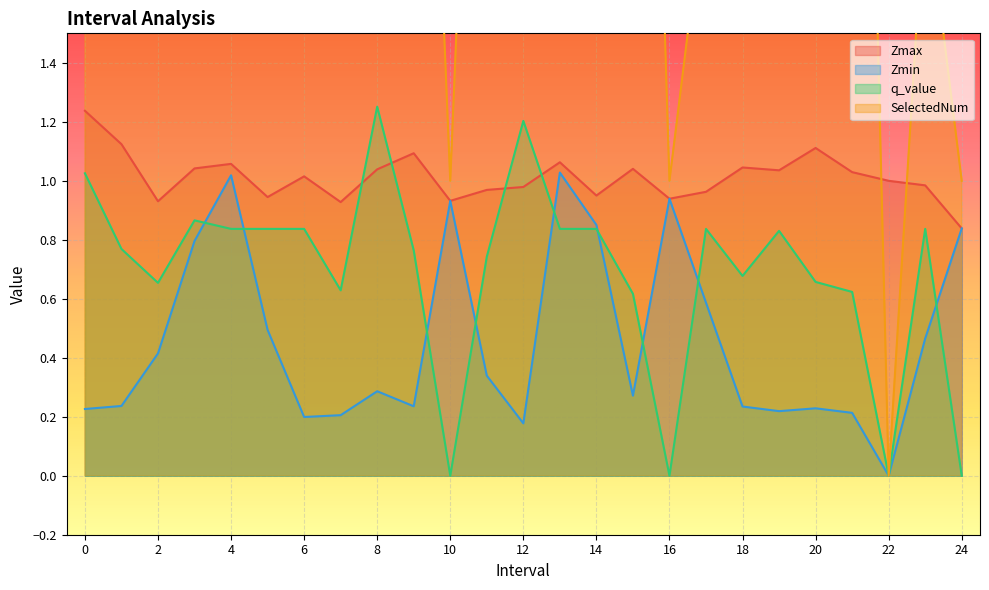

At which category does q_value reach its first local valley?

2